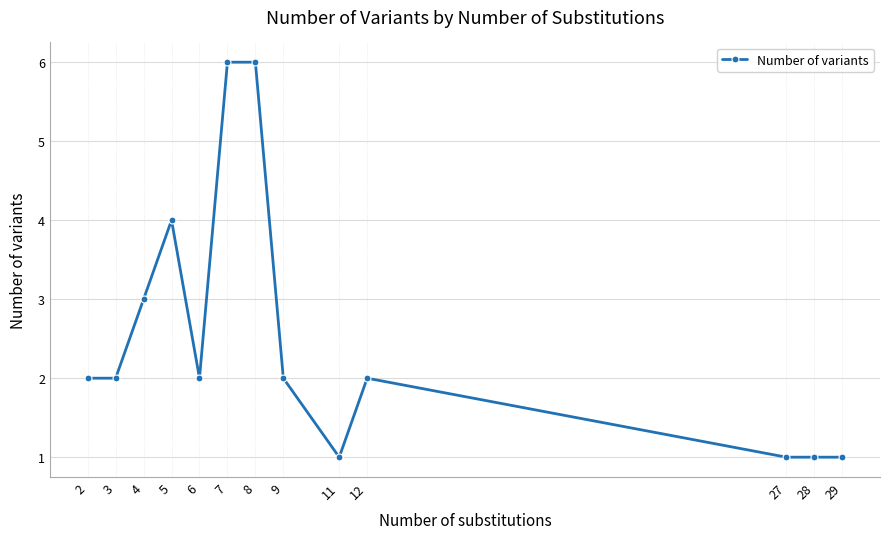

The value at 6 is 2. True or false?

True